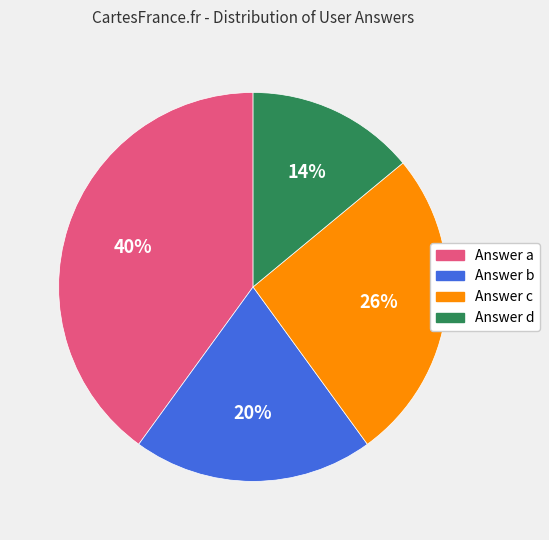

How many slices are in this pie chart?

4